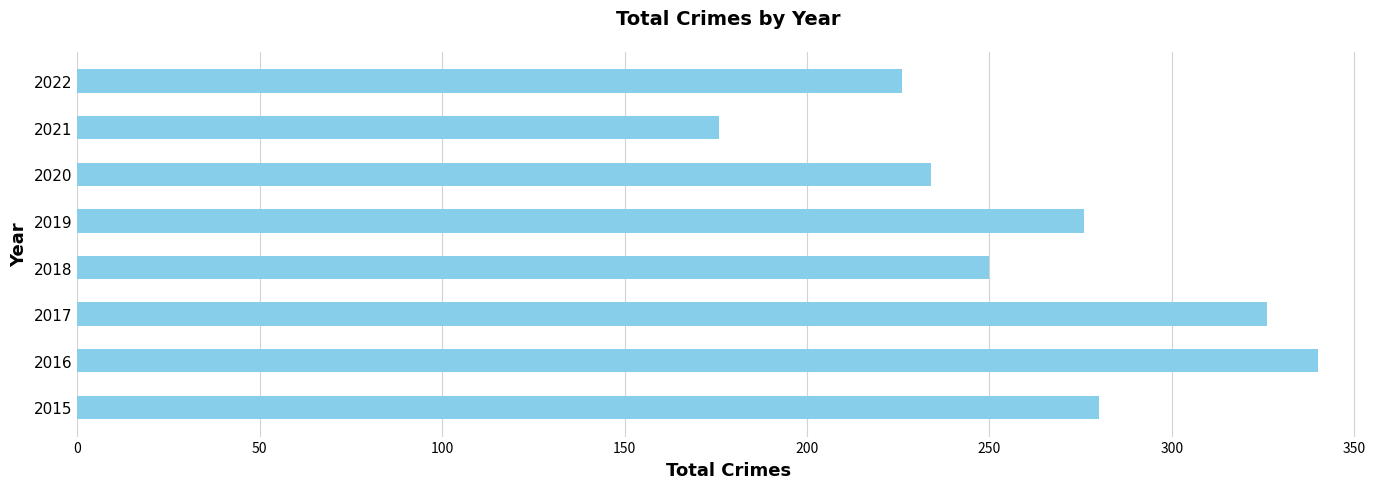

Are the bars horizontal?

Yes